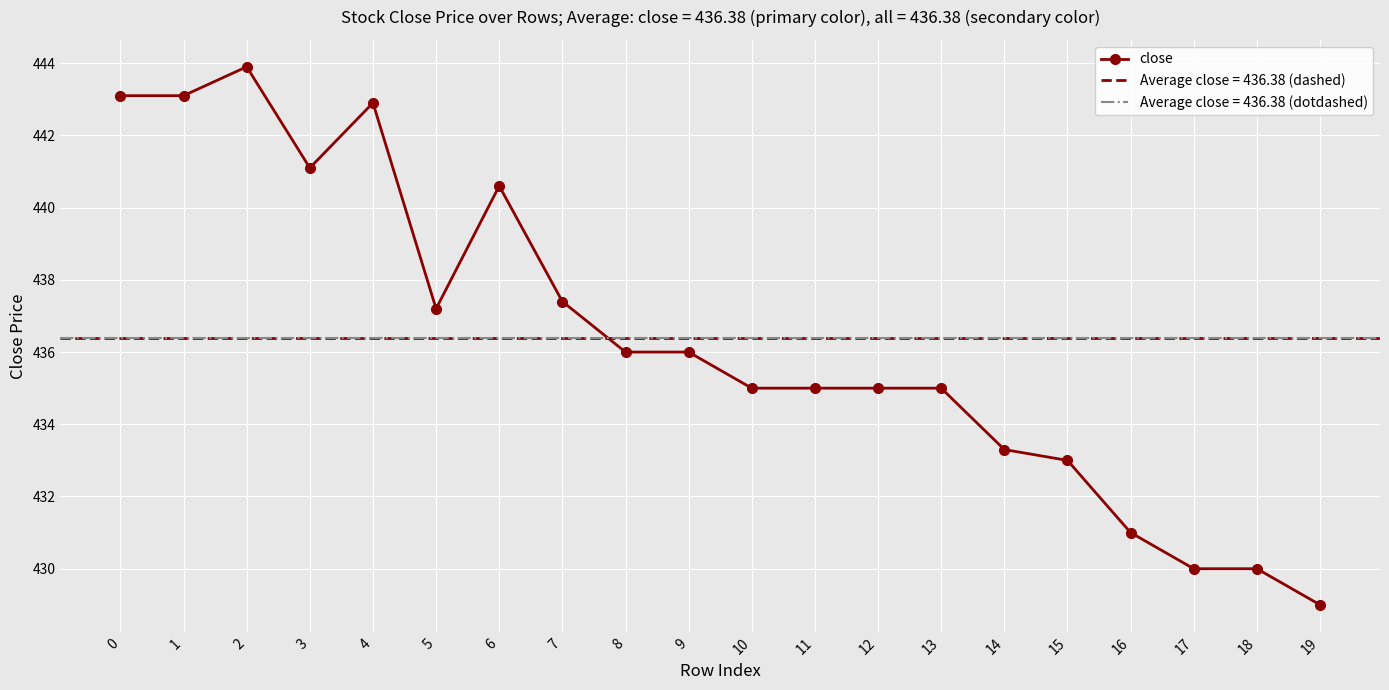

Where is the first local maximum?

2